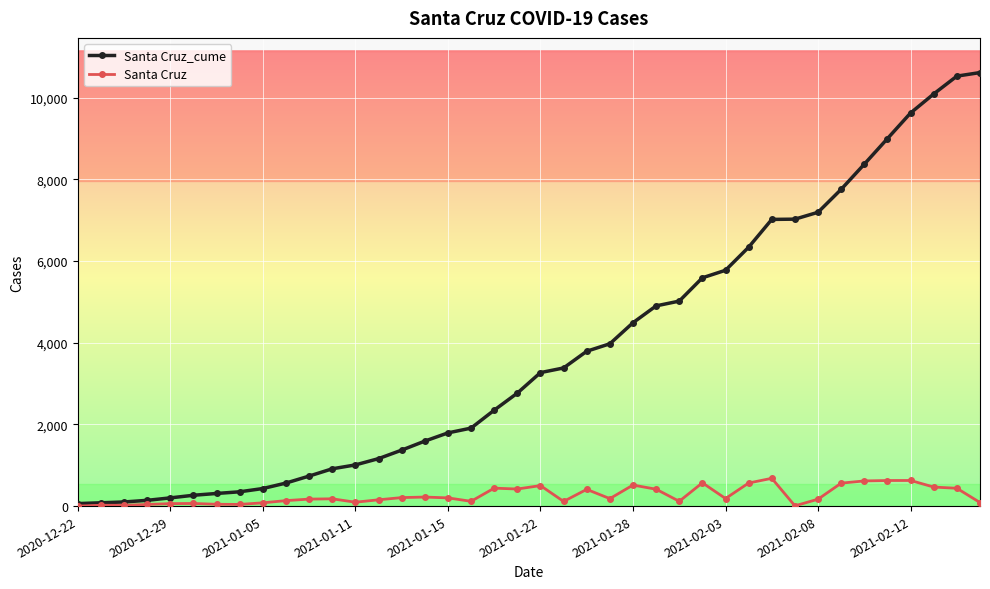

Which series has the widest spread of values?

Santa Cruz_cume